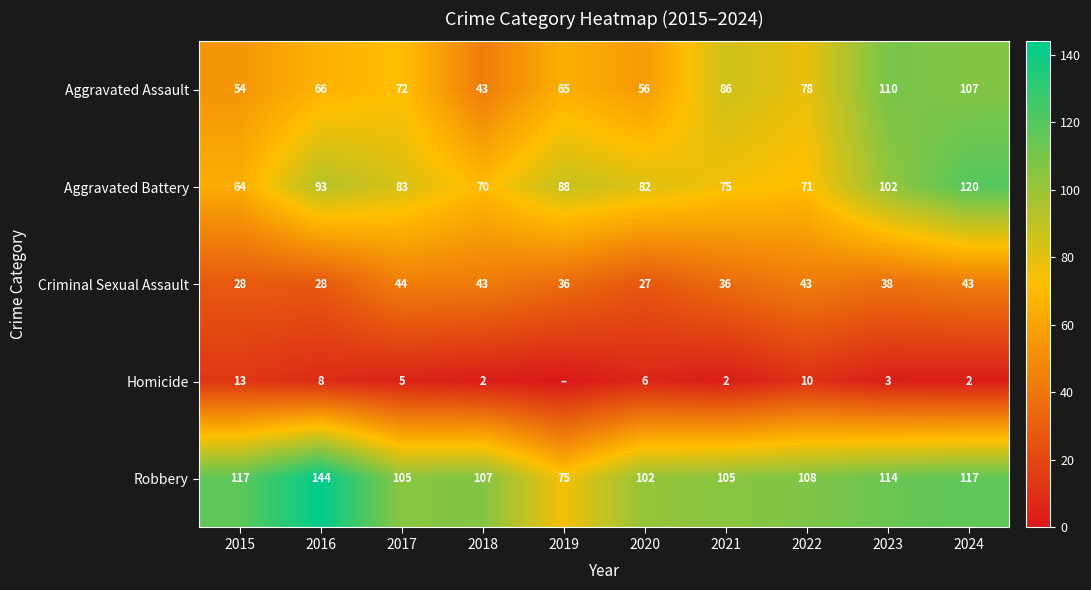

What is the difference between the highest and lowest values at 2015?

104